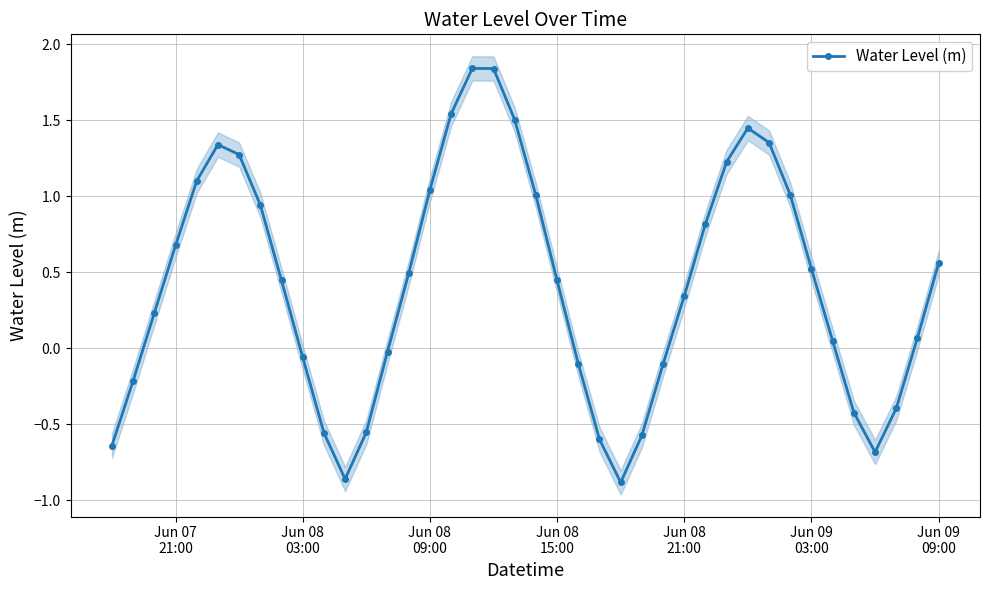

How many interior local peaks does the Water Level (m) series have?

3